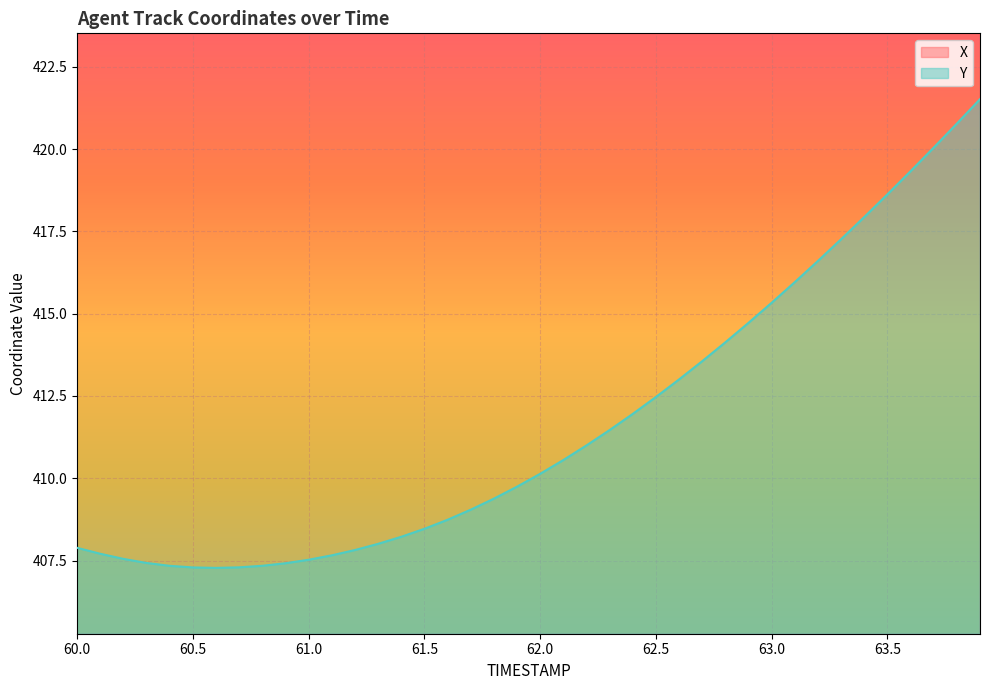

At which category is the sum across all series the highest?

60.0